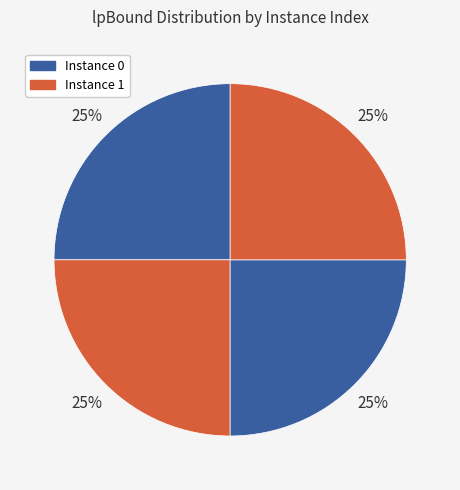

Rank the categories by value from highest to lowest.

2, 1, 0, 3